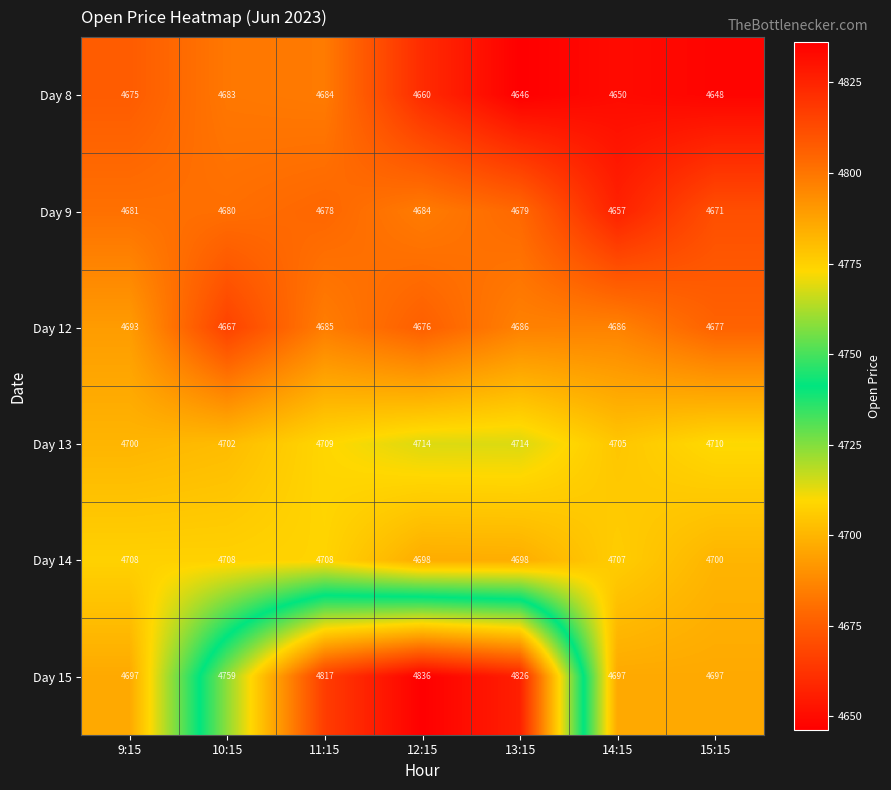

The value of Day 8 at 13:15 is 8256. True or false?

False